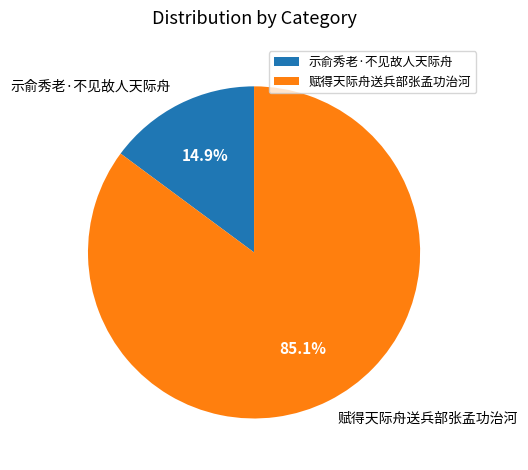

What percentage is the 示俞秀老·不见故人天际舟 slice, to the nearest percent?

15%